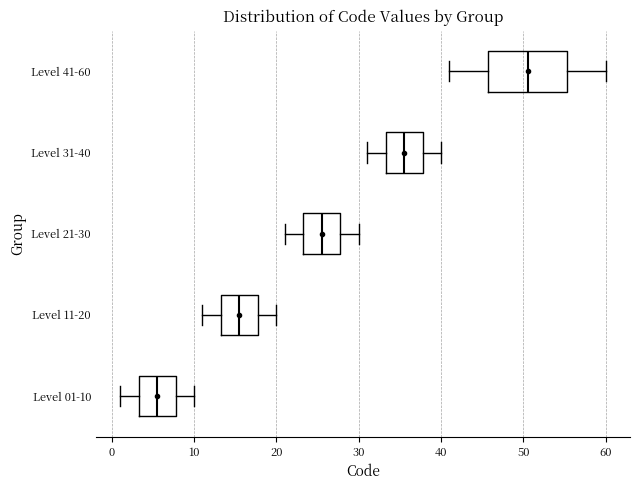

Reading bottom to top, read every box against the x-axis: the position of its median line, the range the box covers, and the ends of its whiskers. The values are not printed on the chart, so give them approximately, as read against the axis.

Level 01-10: median 6, box 3 to 8, whiskers 1 to 10
Level 11-20: median 16, box 13 to 18, whiskers 11 to 20
Level 21-30: median 26, box 23 to 28, whiskers 21 to 30
Level 31-40: median 36, box 33 to 38, whiskers 31 to 40
Level 41-60: median 51, box 46 to 55, whiskers 41 to 60